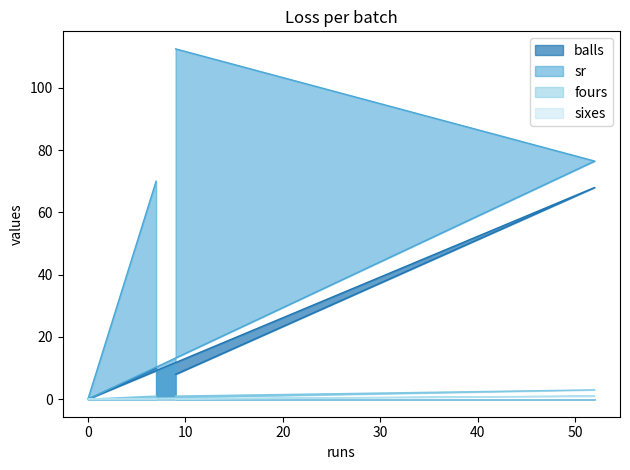

What is the label of the 4th point from the right?

7